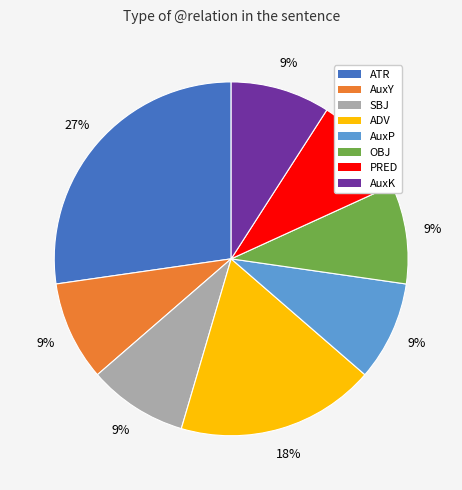

Which category has the biggest portion of the pie?

ATR